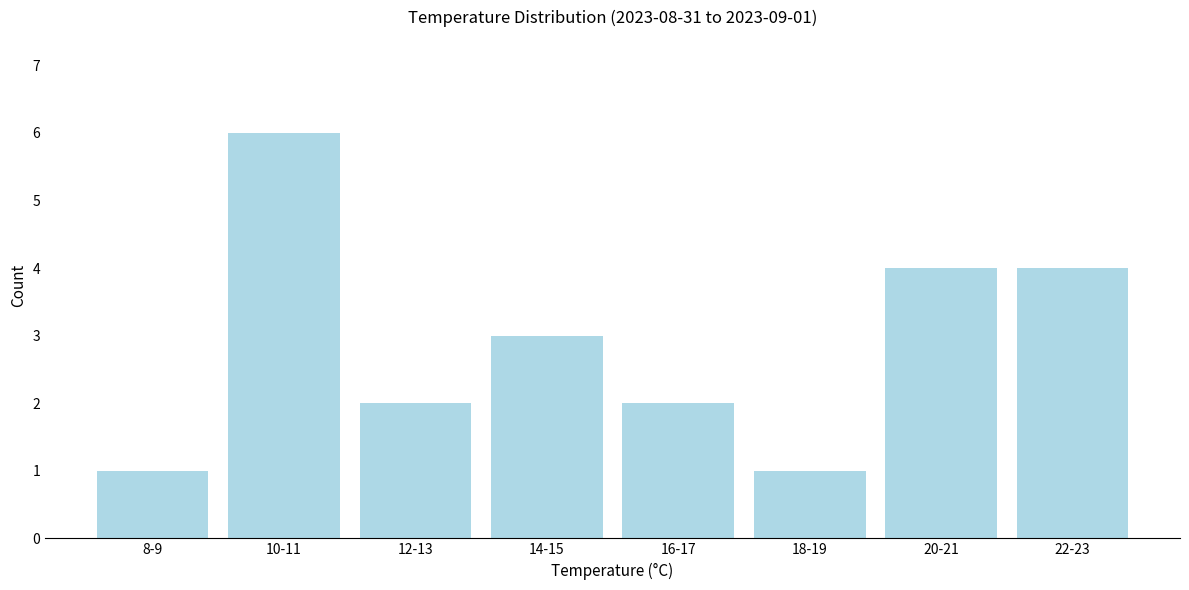

Reading left to right, transcribe all the data shown in this chart.

1	6	2	3	2	1	4	4